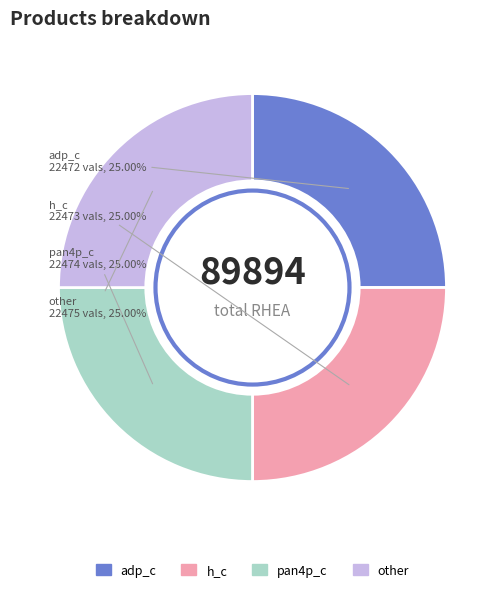

Approximately how many times larger is the value at adp_c compared to h_c?

1.0